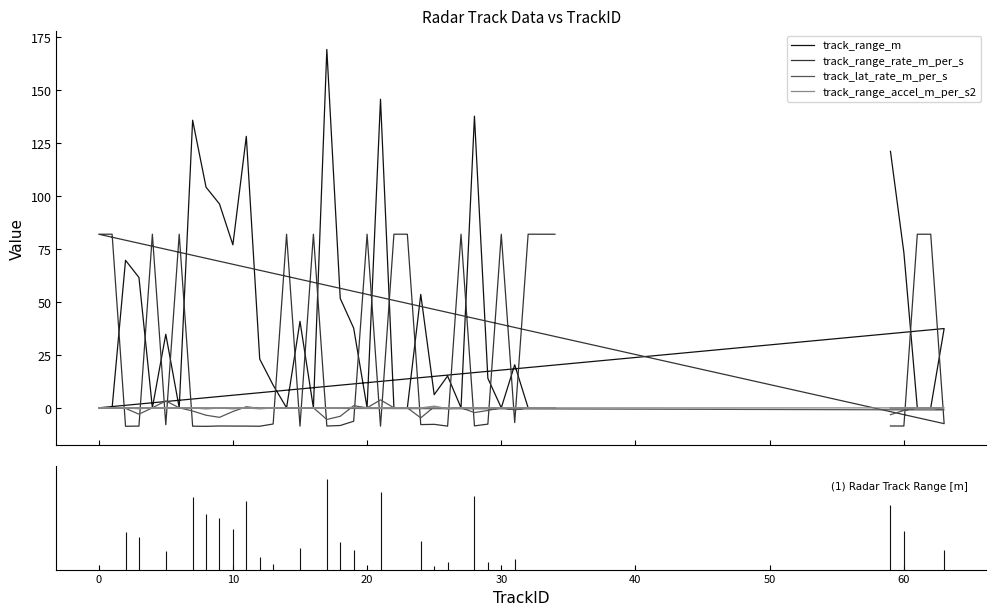

What is the maximum value for track_range_m?

169.1